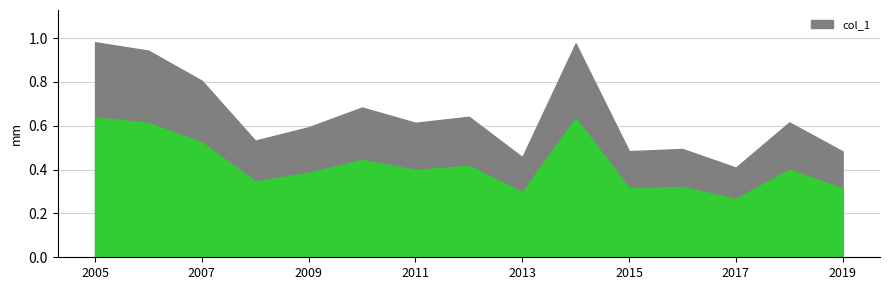

Which label corresponds to the largest value in the chart?

2005-10-15